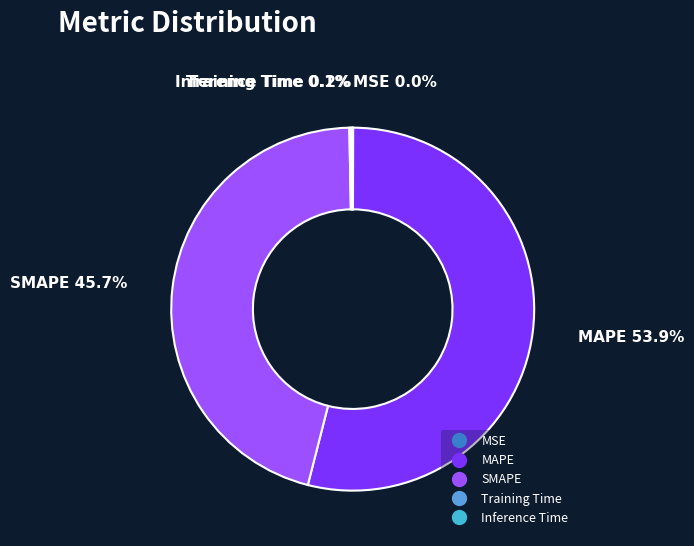

Which slice represents more than half of the pie?

MAPE